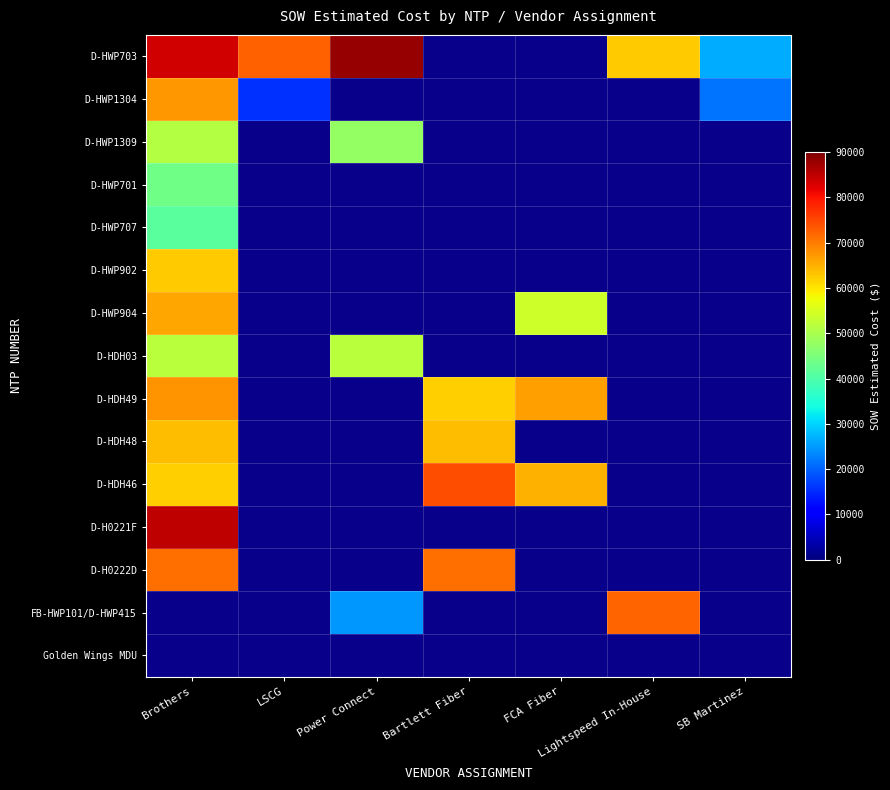

Rank the series by their maximum value, from highest to lowest.

D-HWP703, D-H0221F, D-H0222D, D-HDH49, D-HWP1304, D-HWP904, D-HWP902, D-HDH03, D-HWP1309, D-HWP701, D-HWP707, FB-HWP101/D-HWP415, Golden Wings MDU, D-HDH46, D-HDH48